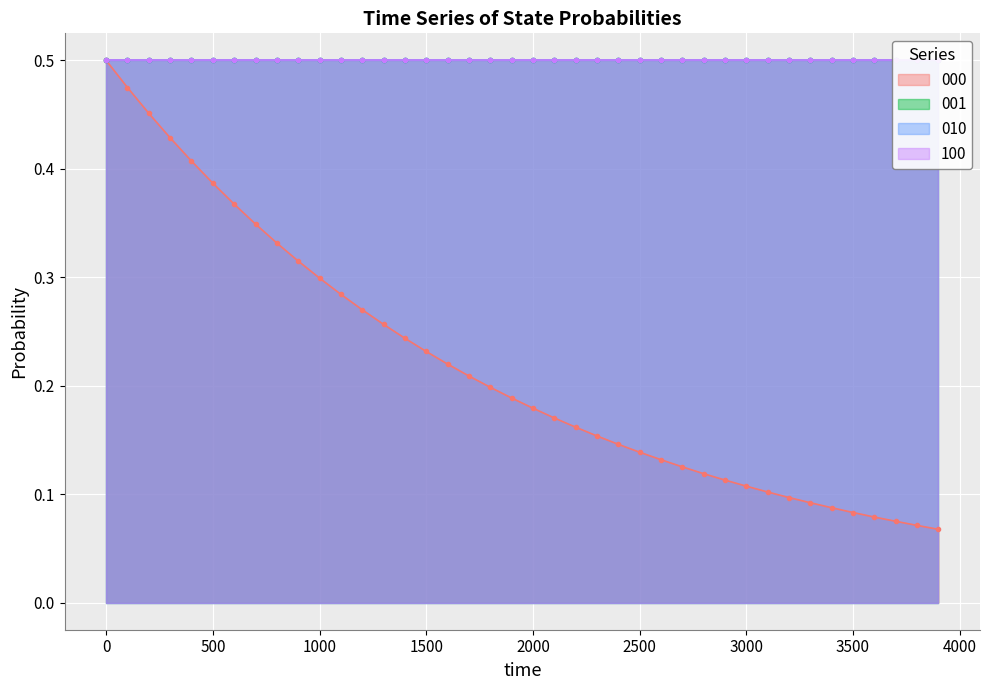

Does the chart display data point markers on the line(s)?

Yes